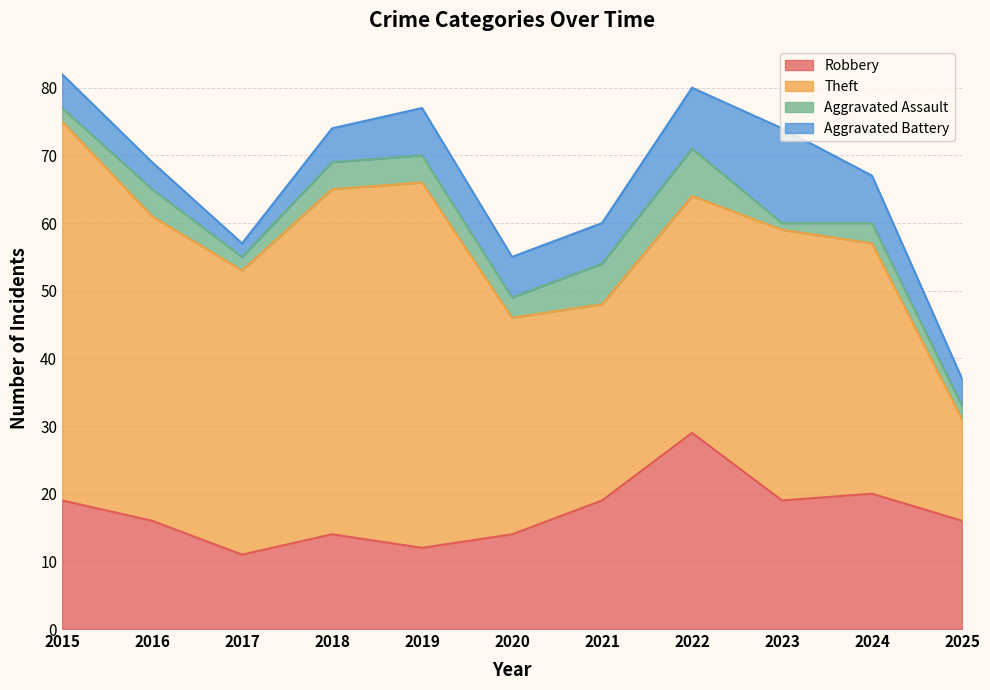

True or false: Theft and Robbery intersect in this chart.

True